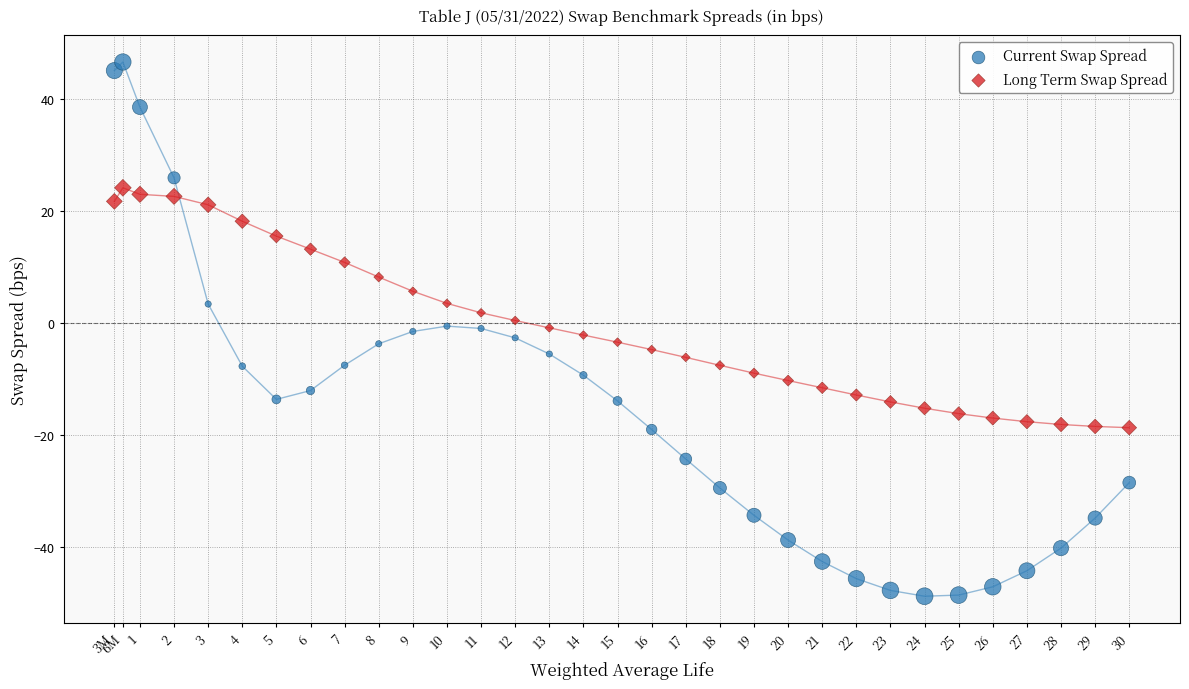

What is the X range (max minus min) for the scatter plot?

29.8